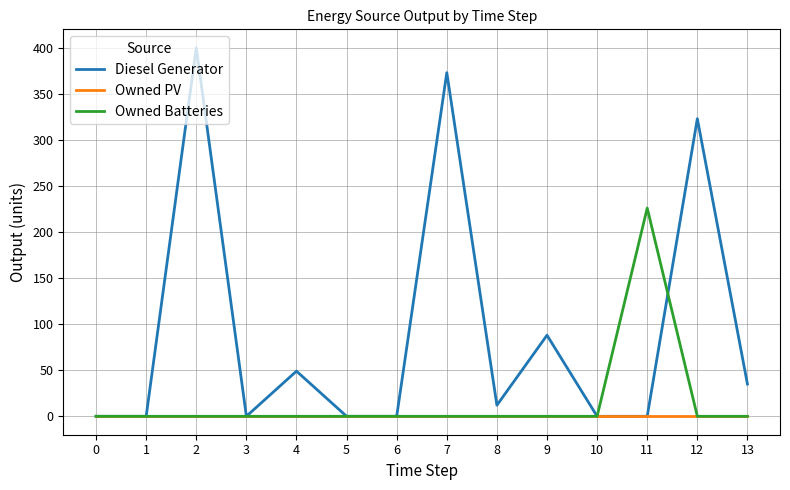

What are all the series names shown in the legend?

Diesel Generator, Owned PV, Owned Batteries